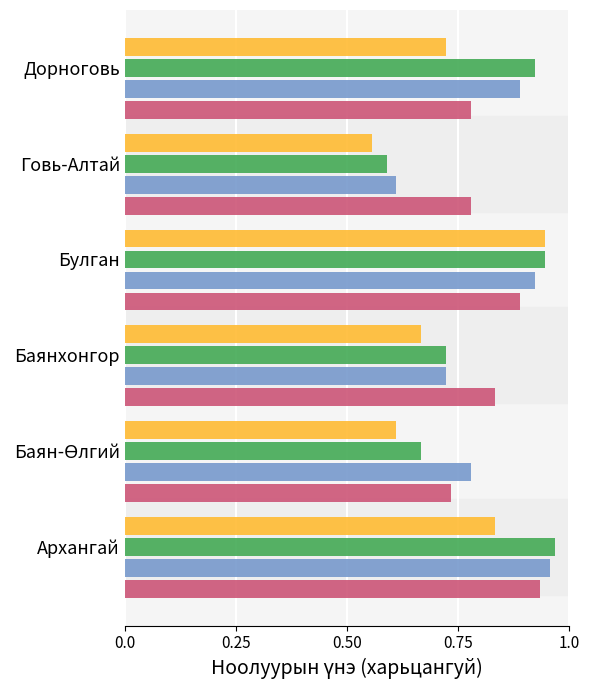

At which category does the chart reach its minimum across all series?

Говь-Алтай